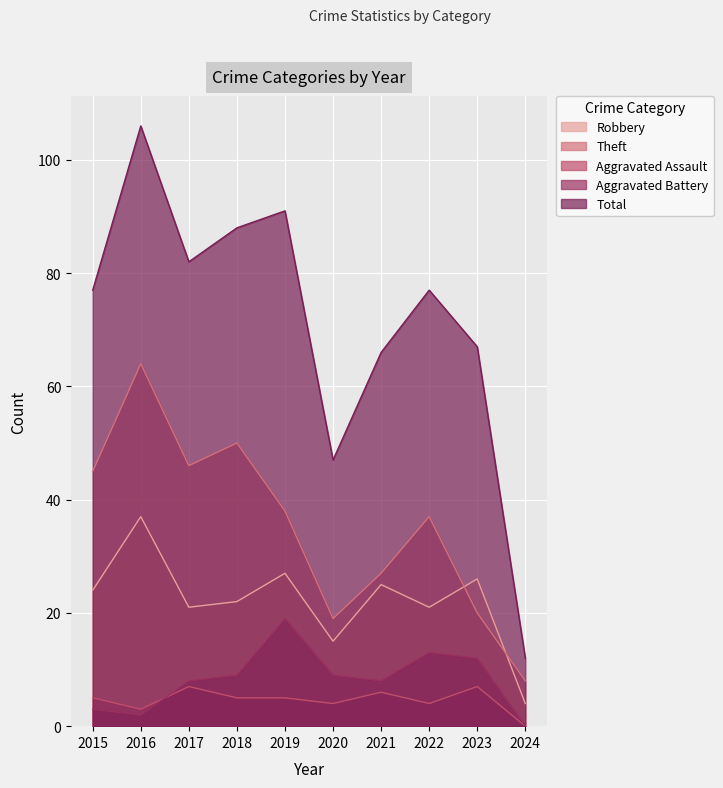

What is the value of the Total point at the 3rd from the left?

82